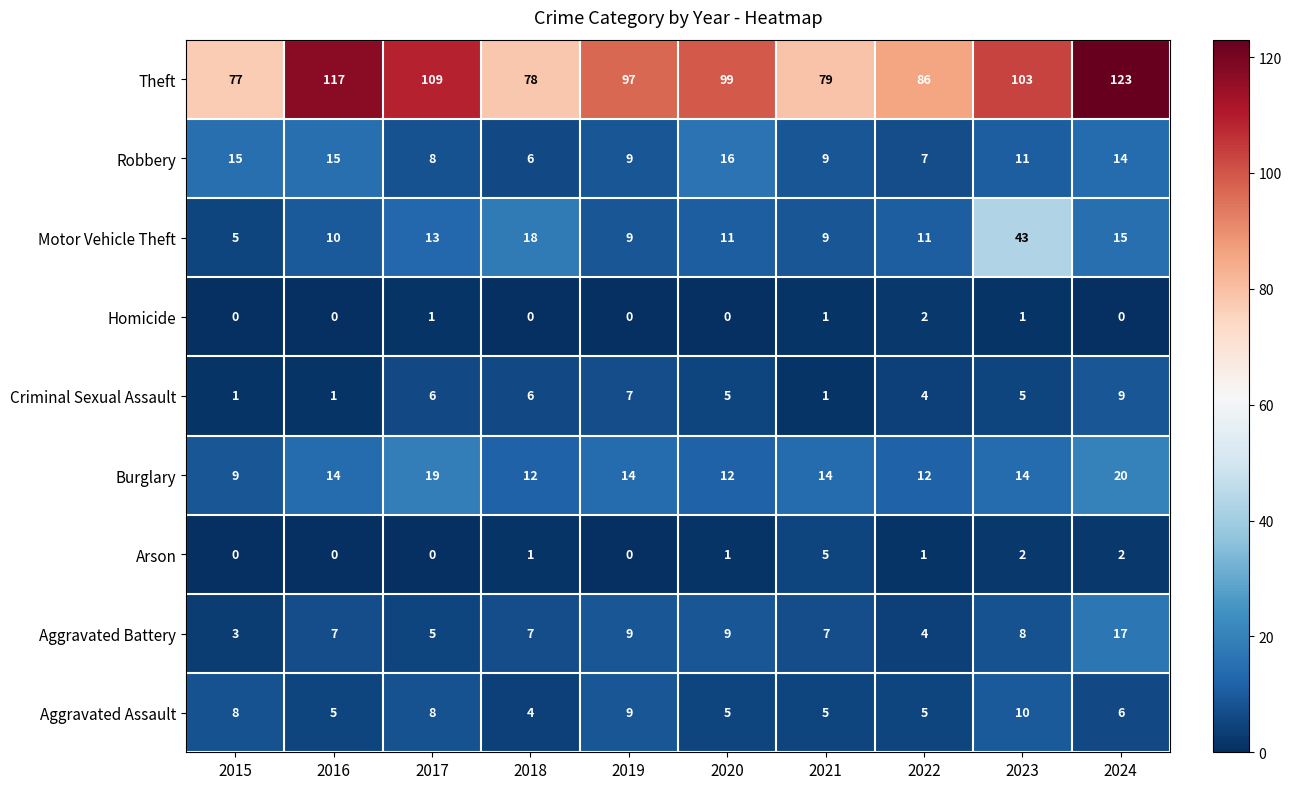

At 2023, list the series in order from largest to smallest.

Theft, Motor Vehicle Theft, Burglary, Robbery, Aggravated Assault, Aggravated Battery, Criminal Sexual Assault, Arson, Homicide